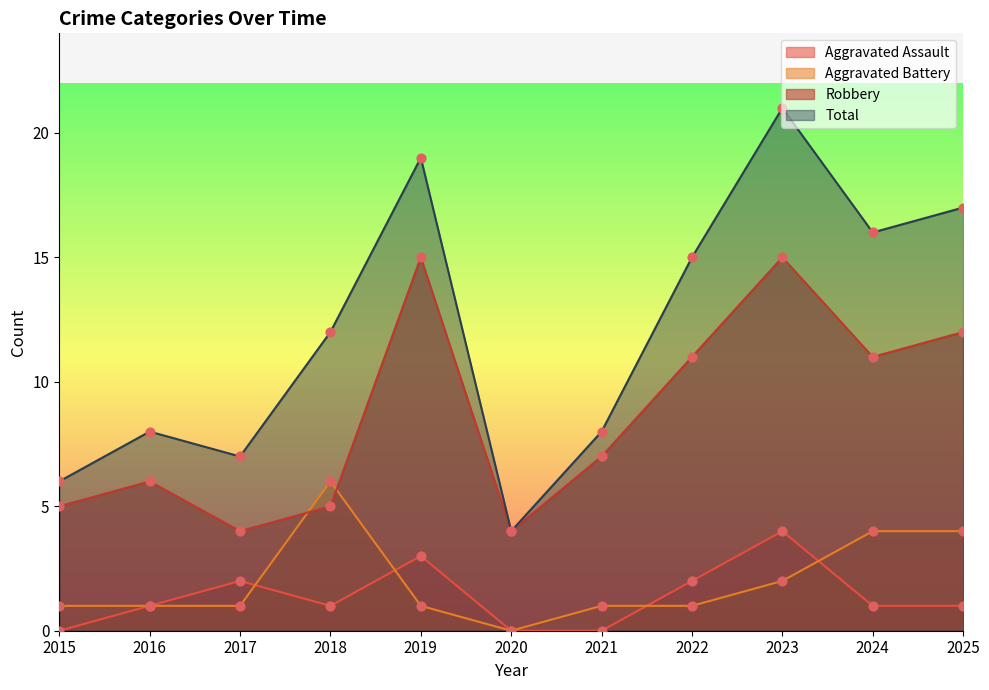

Which series contains the highest Y value?

Total